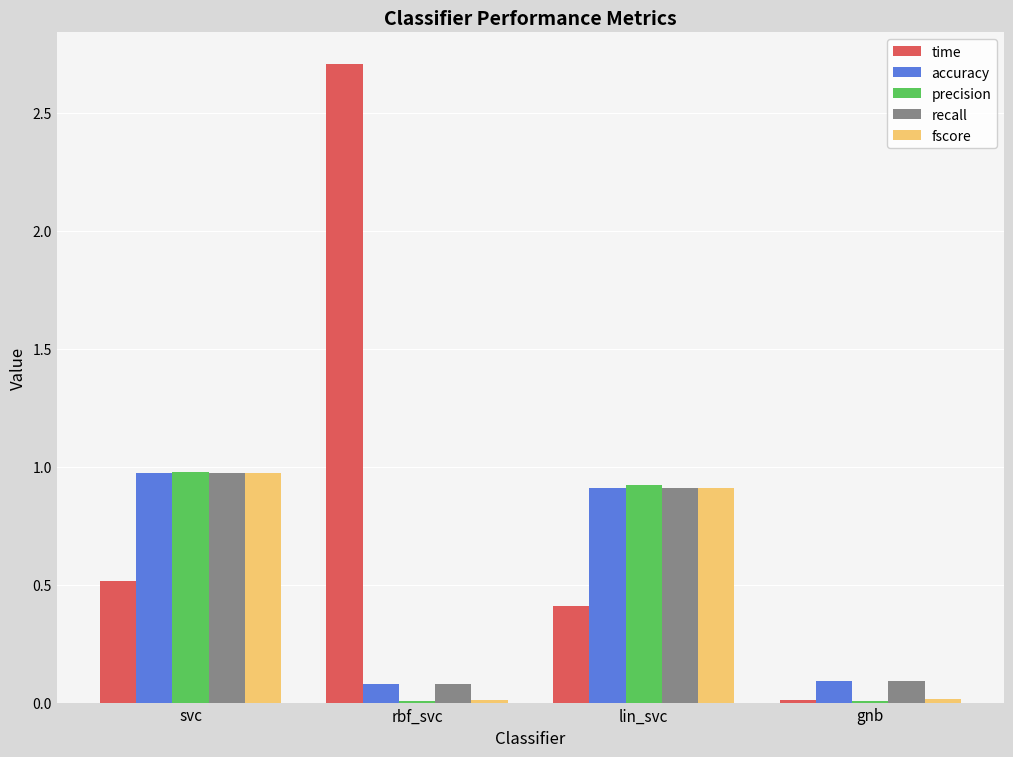

The time series shows 0.4 at lin_svc. True or false?

True